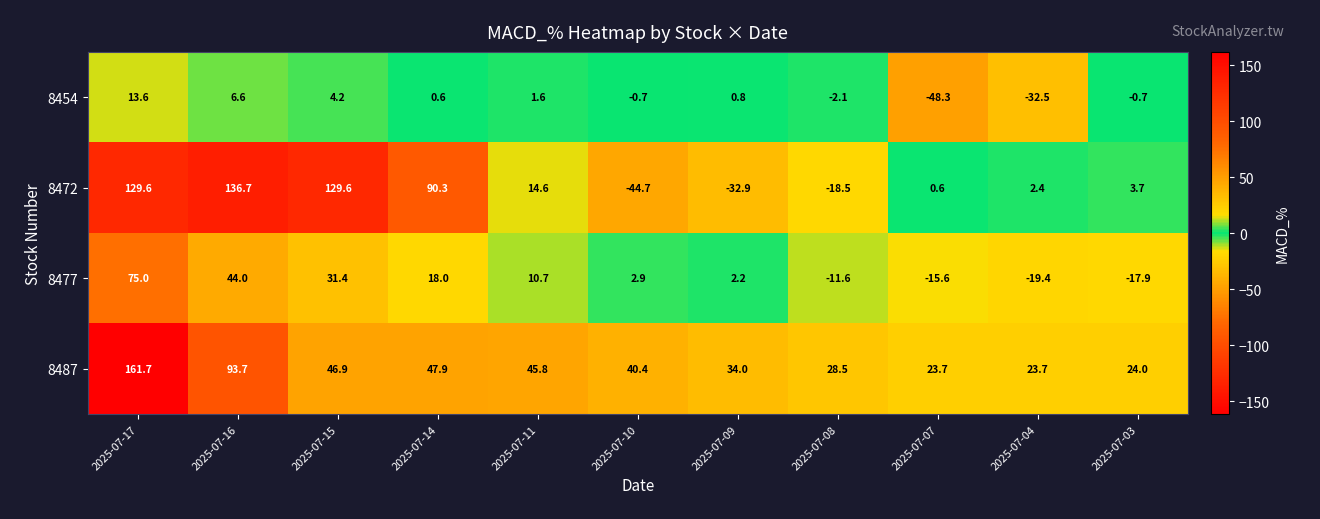

What is the approximate value of 8454 at 2025-07-07?

-48.3